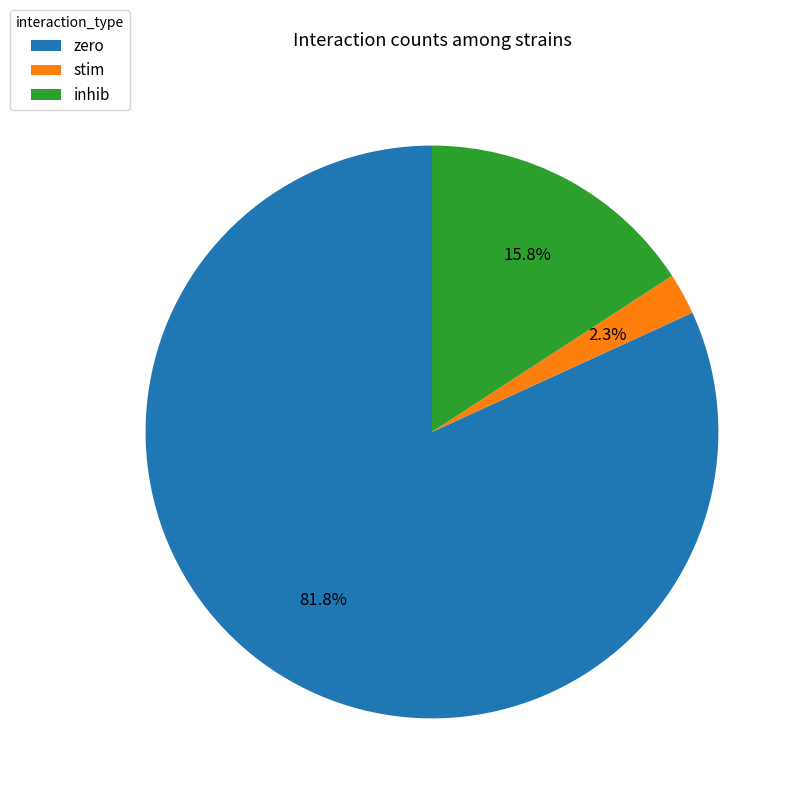

To the nearest percent, what is the average slice percentage?

33%